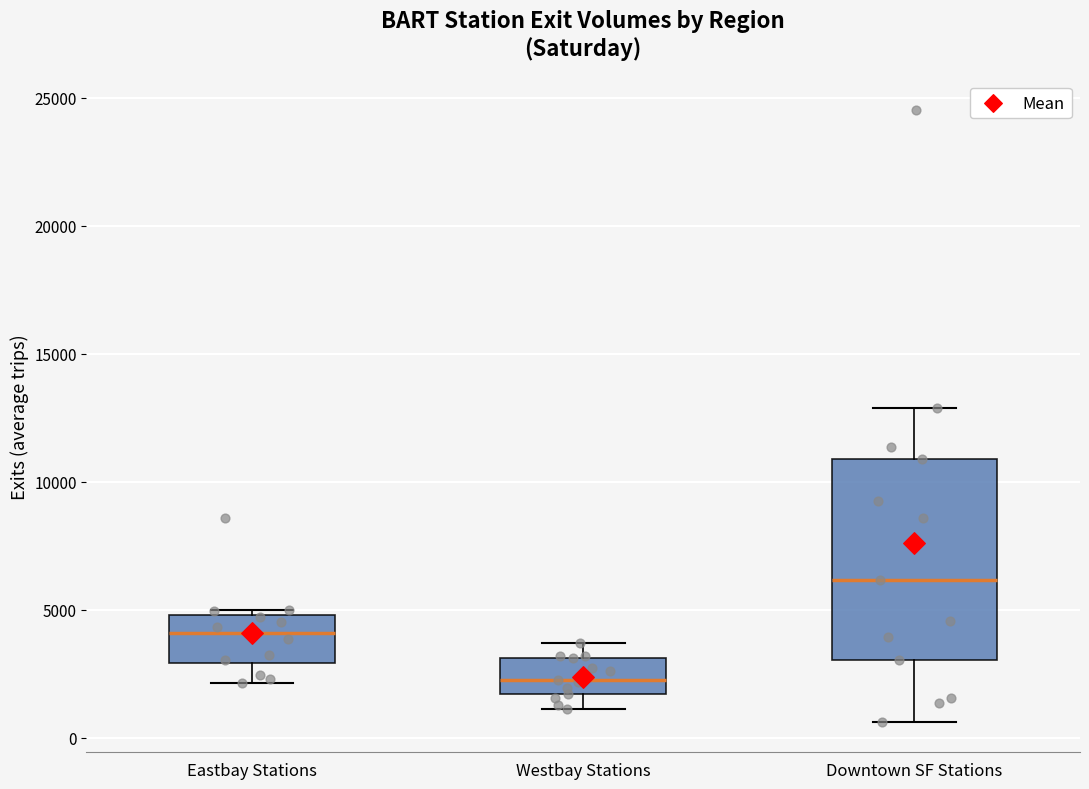

Which box has the lowest median line?

Westbay Stations